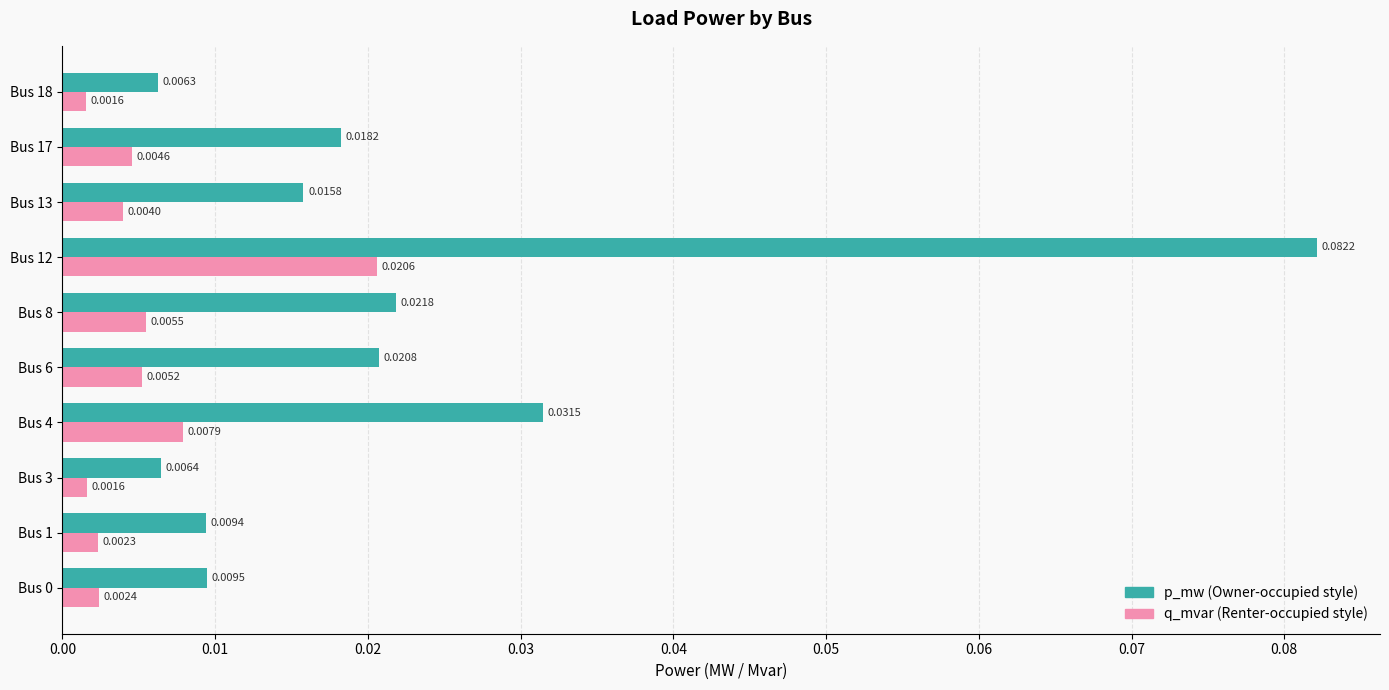

How many series are shown in this chart?

2